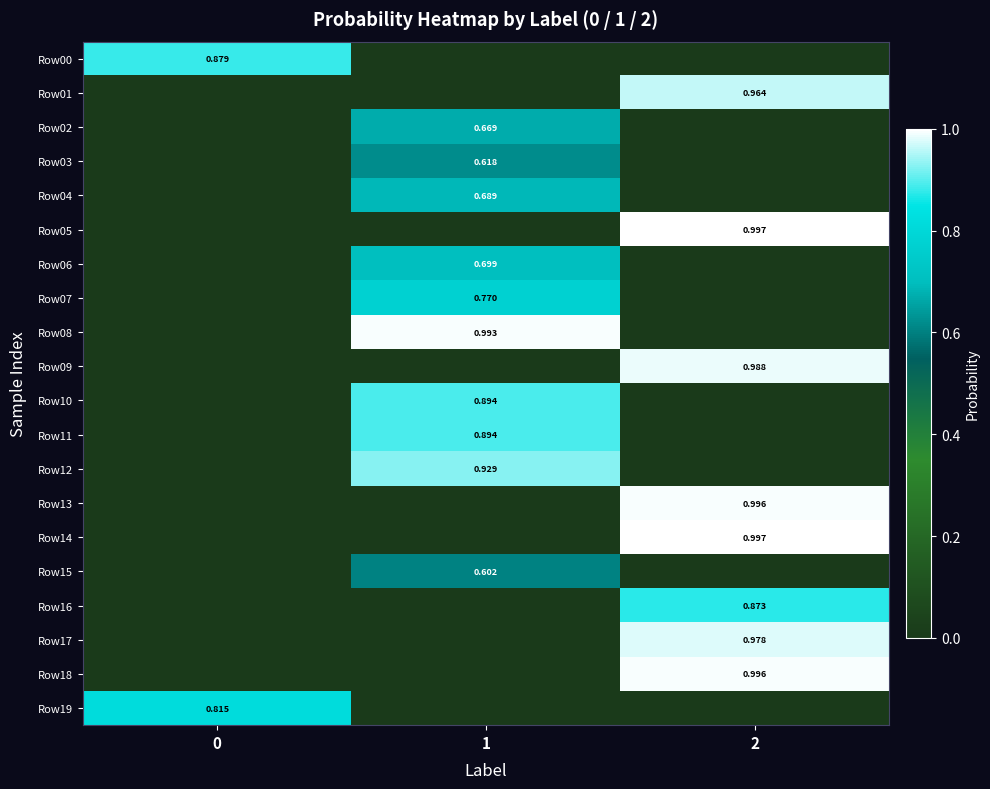

Is the value of Row08 at 1 greater than the value of Row05 at 1?

Yes